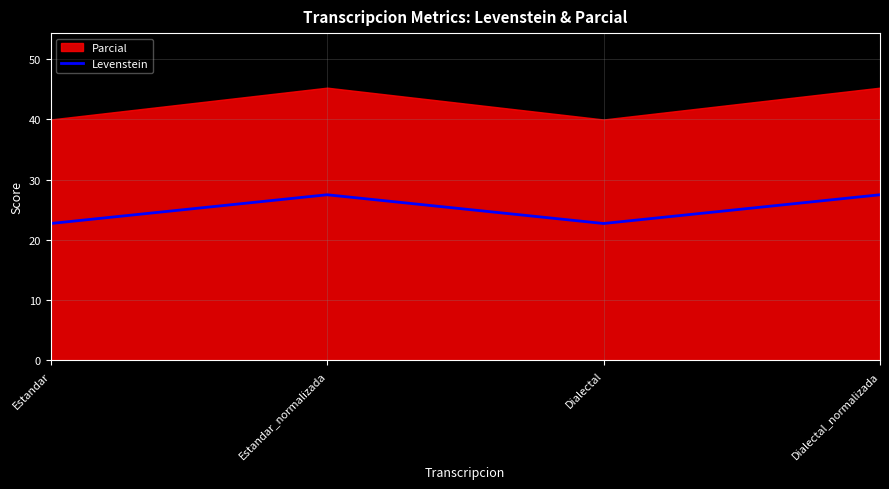

At which category does the chart reach its peak across all series?

Estandar_normalizada